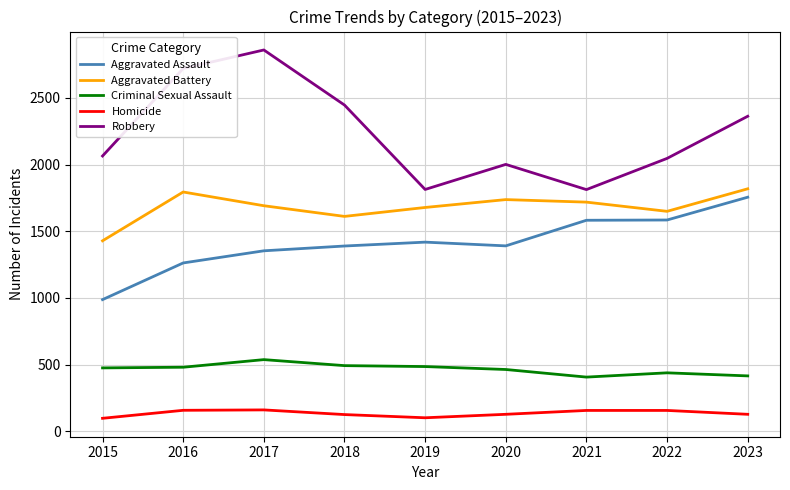

List the series in order of their peak value, lowest first.

Homicide, Criminal Sexual Assault, Aggravated Assault, Aggravated Battery, Robbery